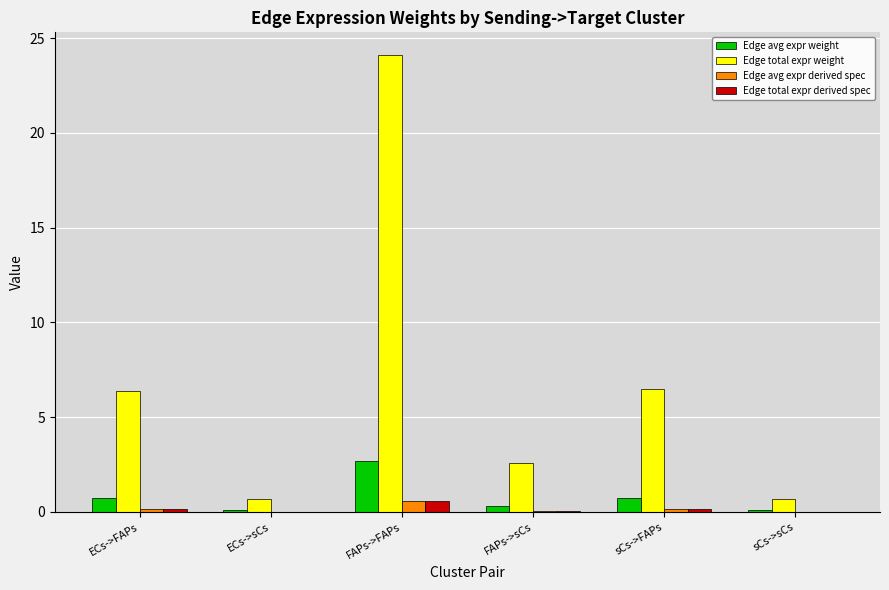

What is the spread (max minus min) of values at FAPs->sCs?

2.5